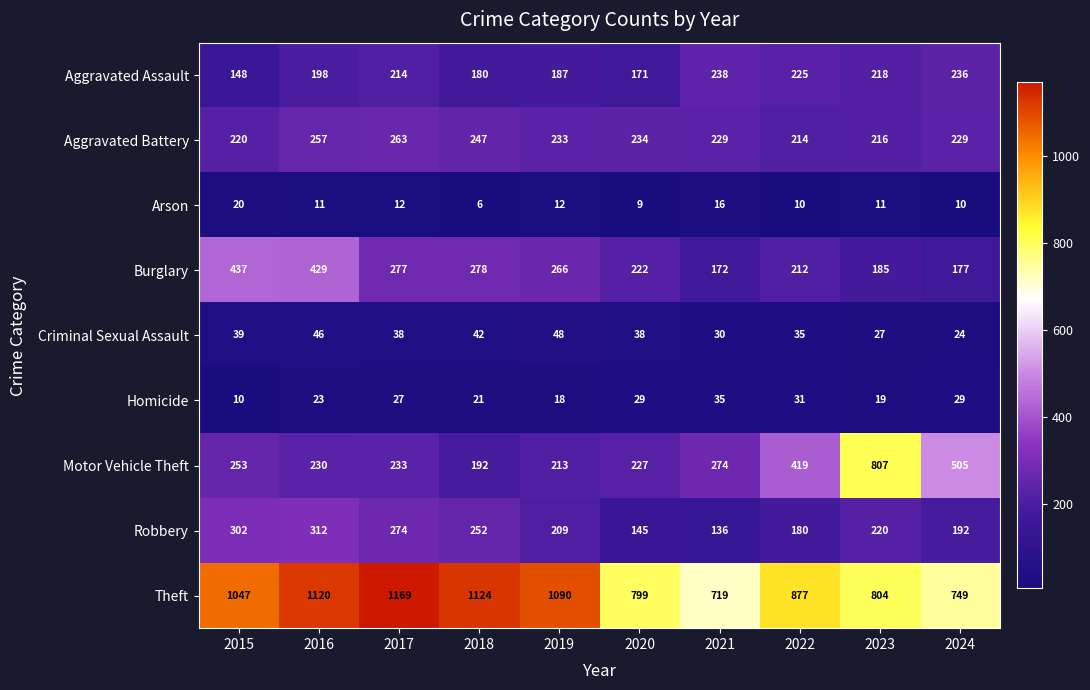

What is the difference between the Aggravated Battery values at 2021 and 2023?

13